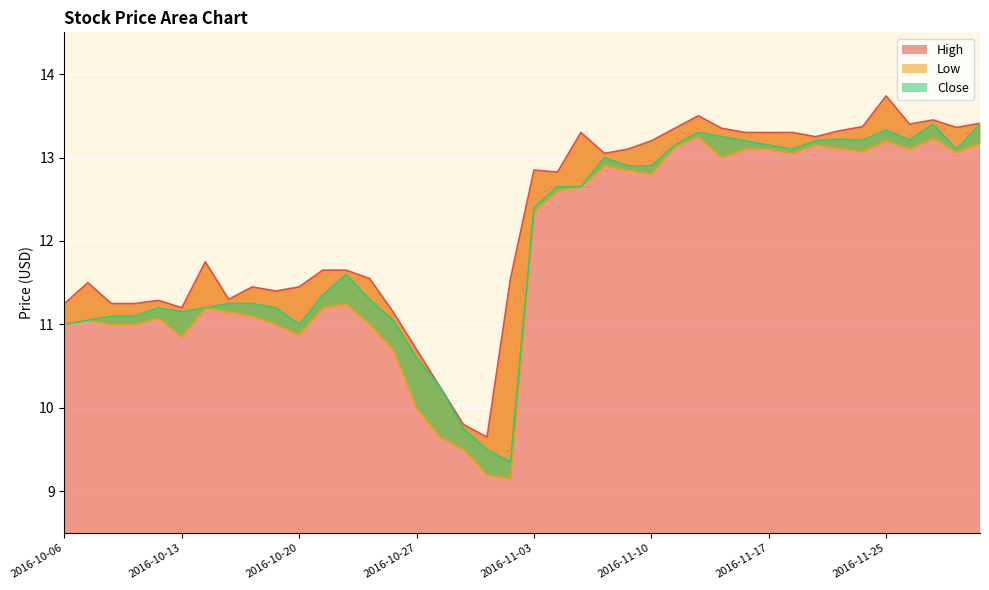

At which category does Close reach its first local peak?

2016-10-12